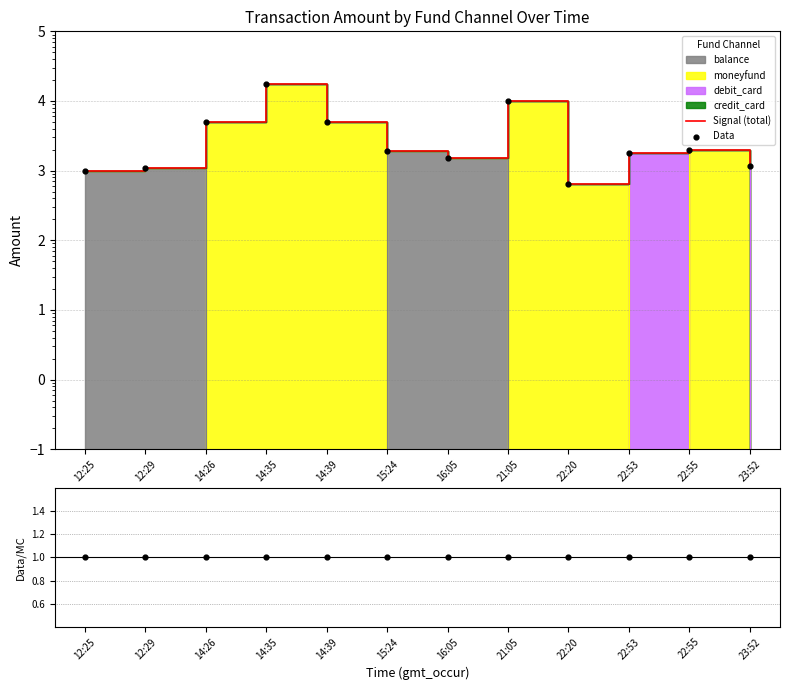

What is the total value across all series at 22:20?

1297